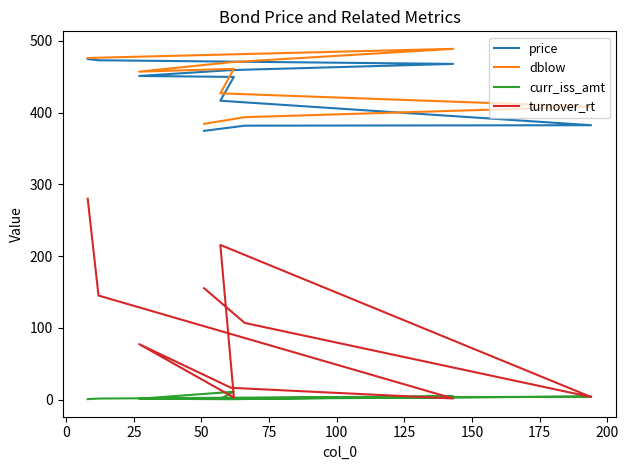

What is the sum of all curr_iss_amt values?

27.6